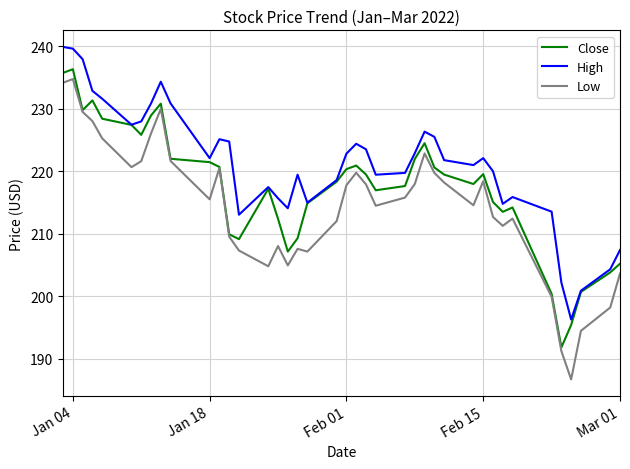

Does the chart display data point markers on the line(s)?

No